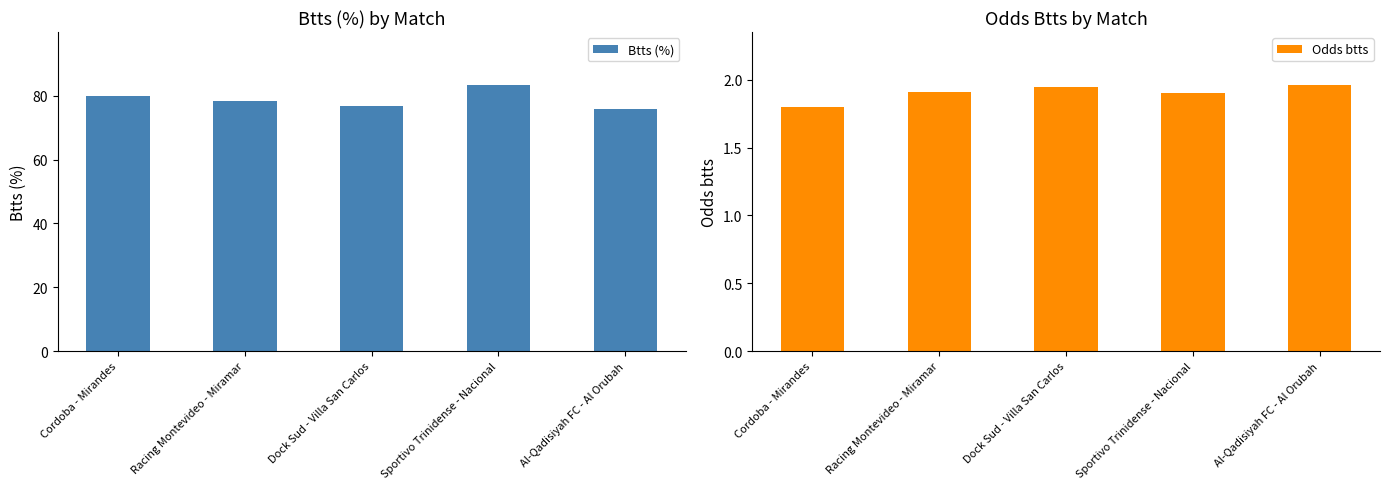

Reading left to right, extract all data points from this chart.

Btts (%): 80.0	78.3	76.7	83.3	75.8
Odds btts: 1.8	1.9	1.9	1.9	2.0